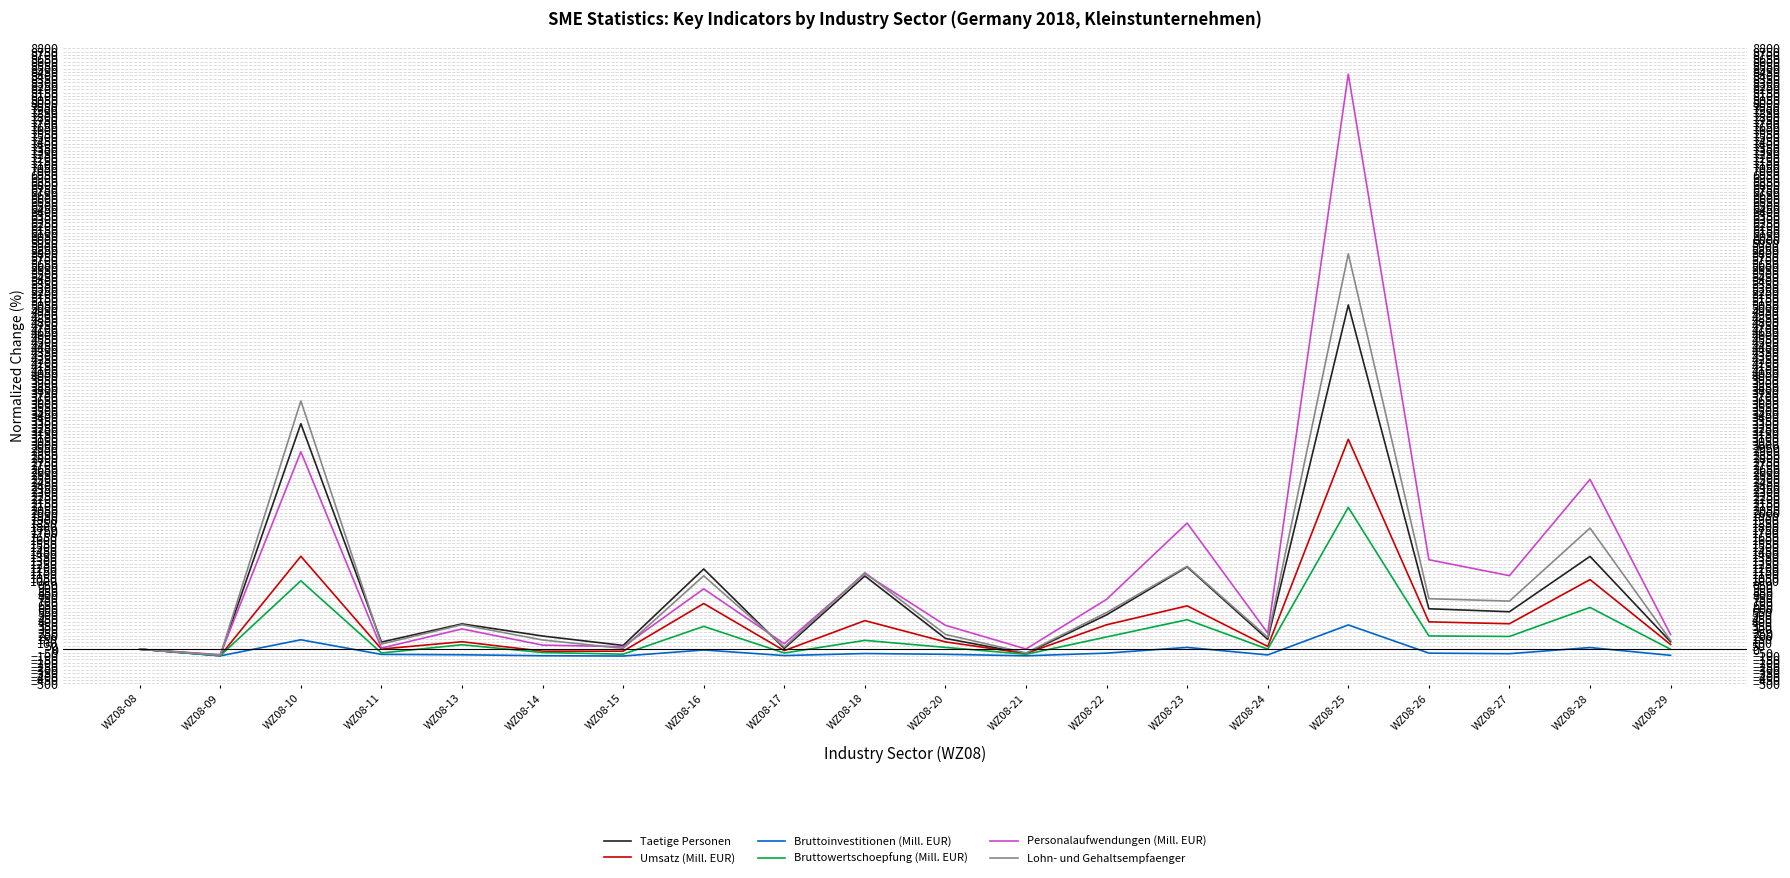

What is the minimum value shown in the chart?

-100.0